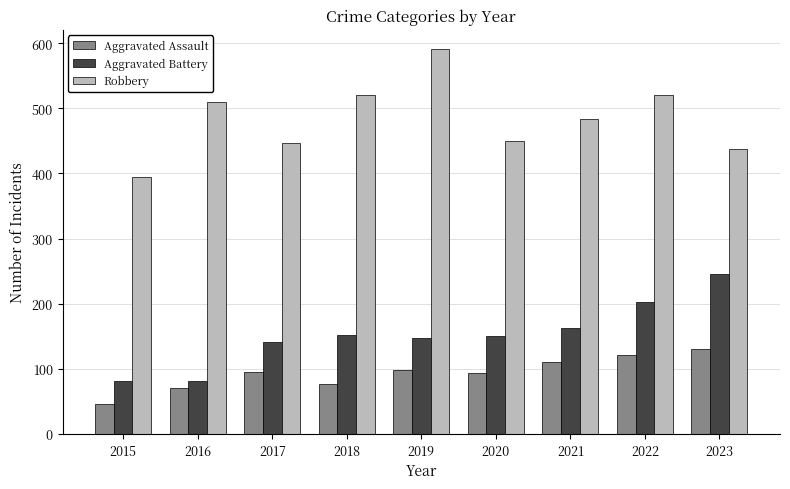

What is the lowest value of the Aggravated Assault series?

46